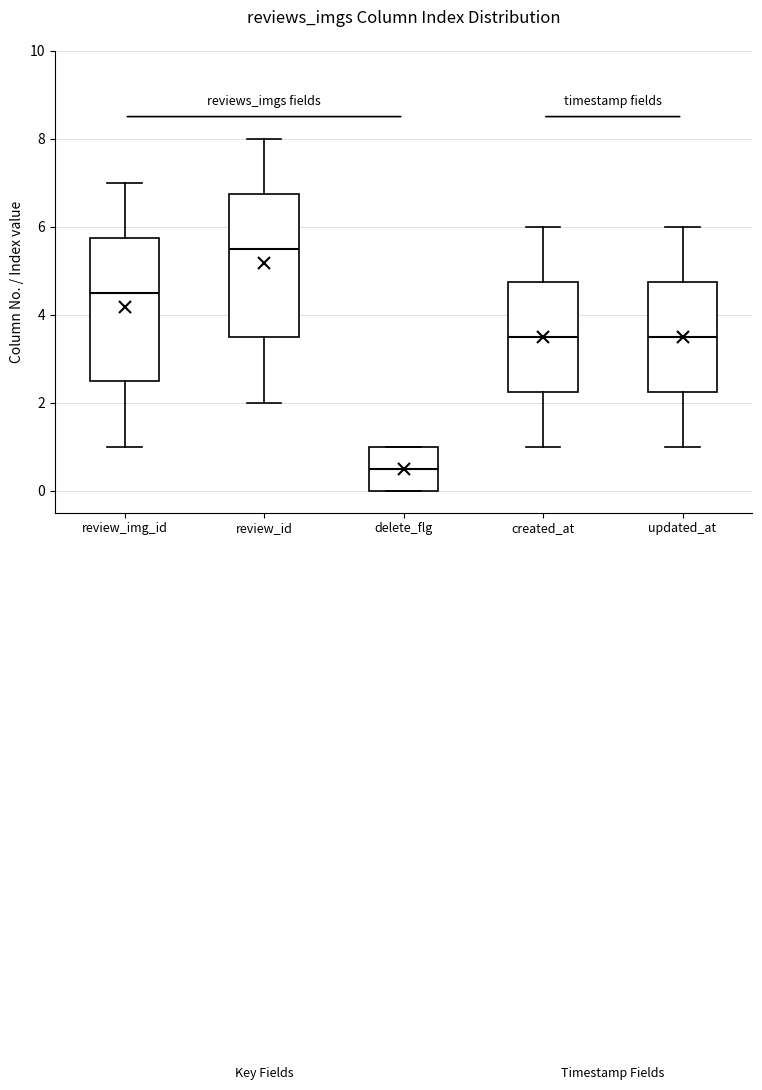

Reading left to right, read every box against the y-axis: the position of its median line, the range the box covers, and the ends of its whiskers. The values are not printed on the chart, so give them approximately, as read against the axis.

review_img_id: median 4.6, box 2.6 to 5.8, whiskers 1.0 to 7.0
review_id: median 5.6, box 3.6 to 6.8, whiskers 2.0 to 8.0
delete_flg: median 0.6, box 0.0 to 1.0, whiskers 0.0 to 1.0
created_at: median 3.6, box 2.2 to 4.8, whiskers 1.0 to 6.0
updated_at: median 3.6, box 2.2 to 4.8, whiskers 1.0 to 6.0